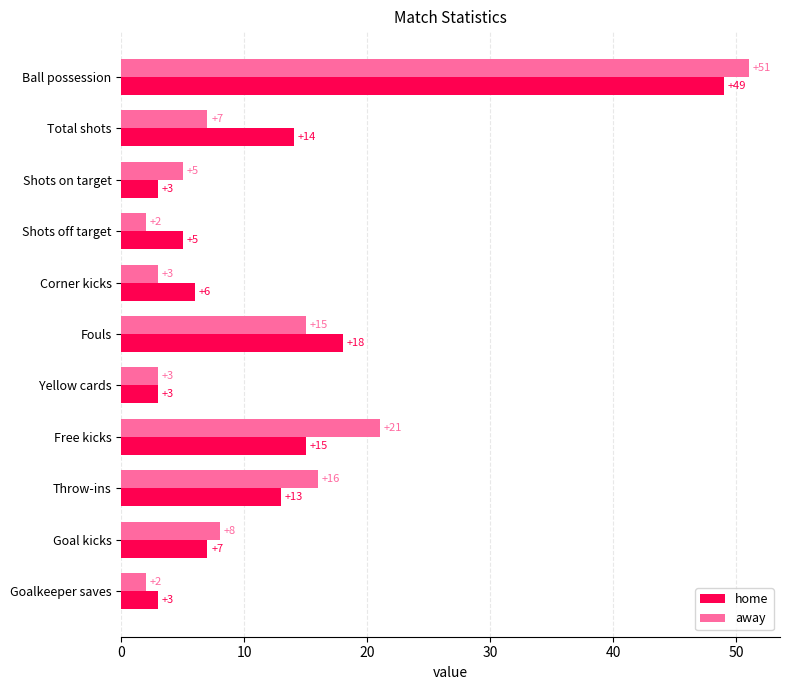

List the series in order of their peak value, highest first.

away, home